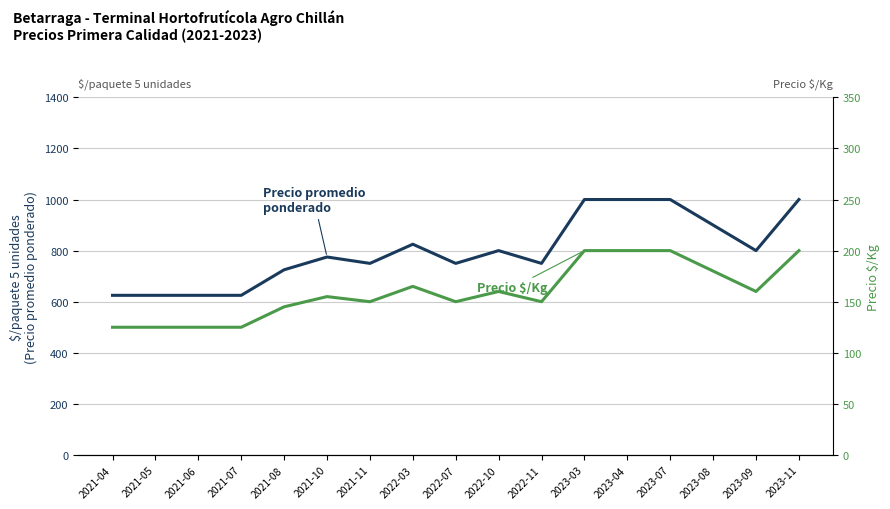

What is the total value across all series at 2021-04?

750